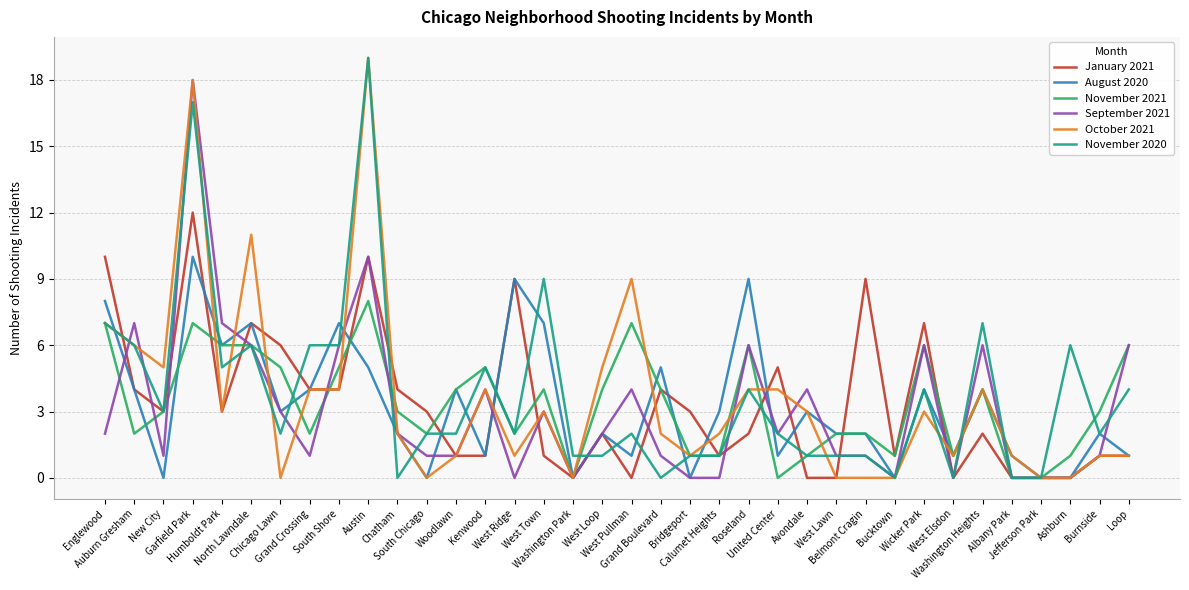

What is the maximum value for September 2021?

18